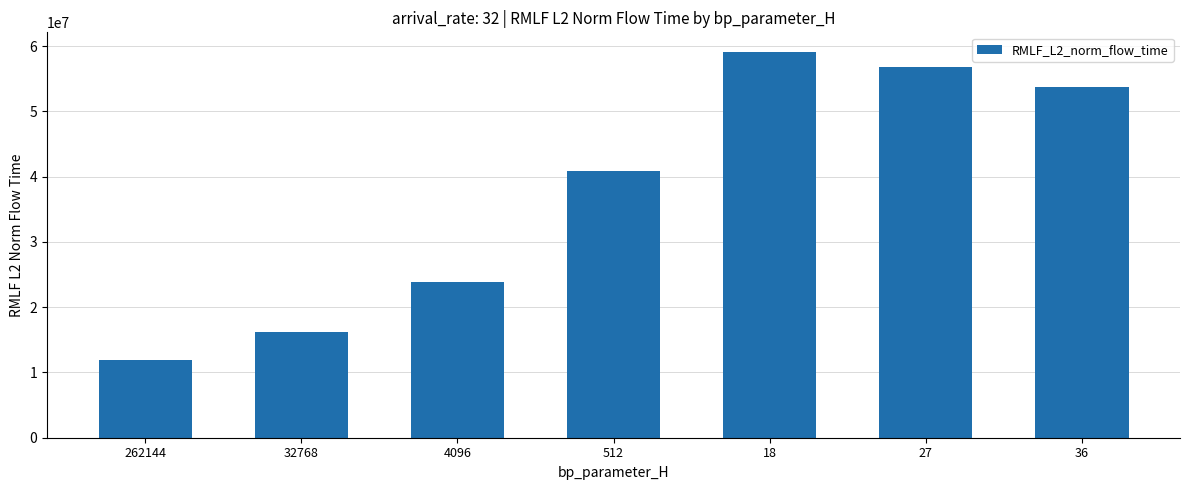

Are the bars grouped side by side (vs. stacked)?

No